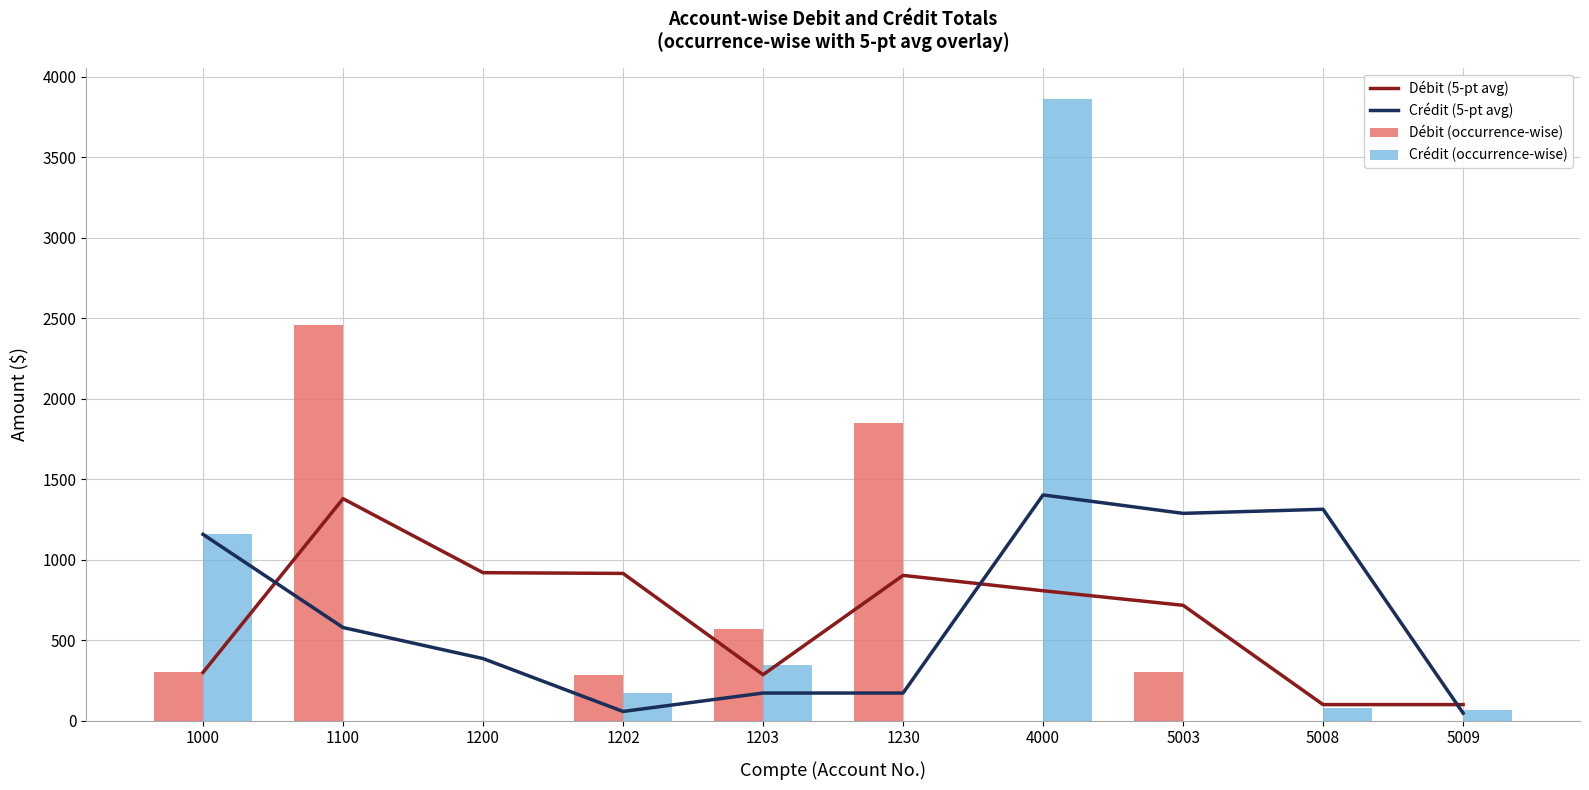

At how many categories does at least one series exceed 3773?

1